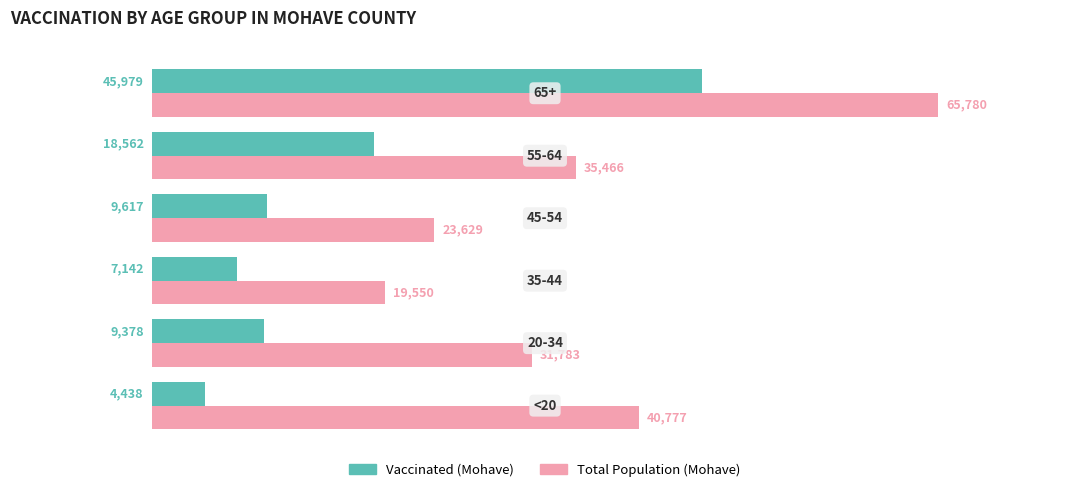

What is the smallest value displayed?

4438